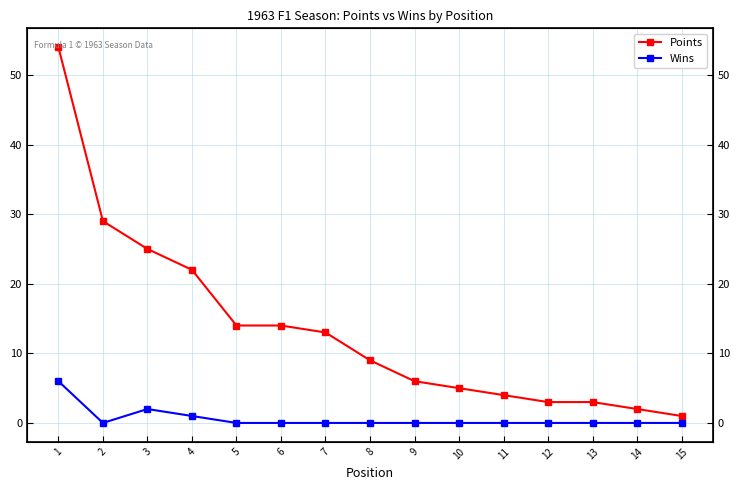

List the series in order of their peak value, lowest first.

Wins, Points